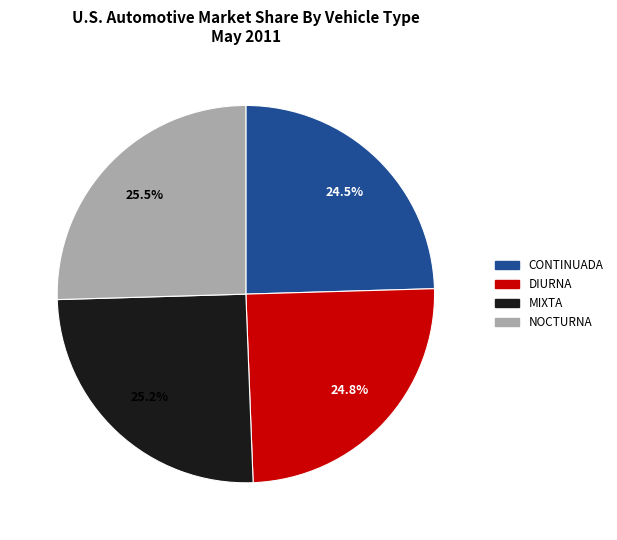

Does any single category account for the majority?

No